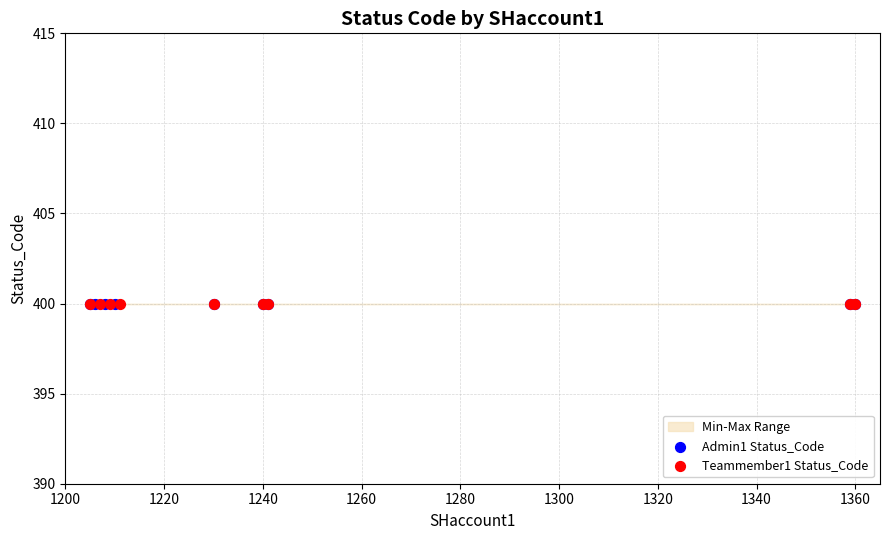

At how many categories does at least one series exceed 1223?

5